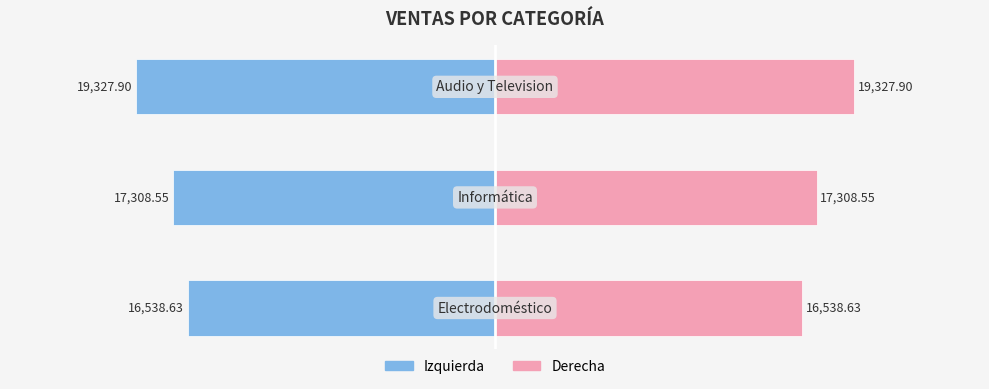

True or false: TOTAL DE VENTAS (Left) has a value of -9235.7 at 1.

False